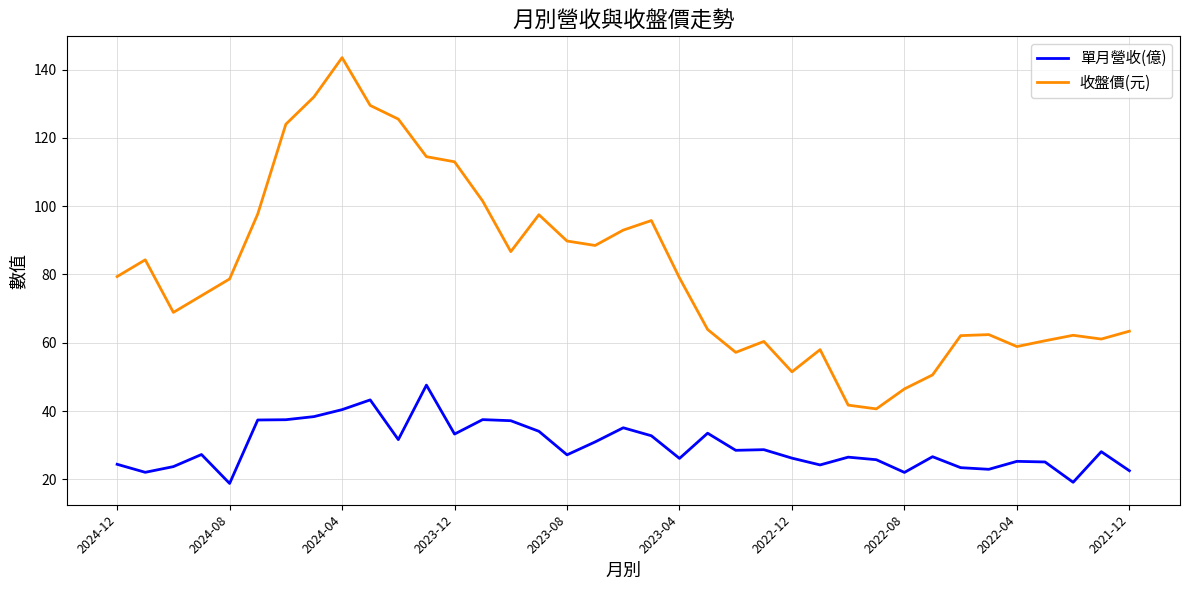

What is the minimum value shown in the chart?

18.8